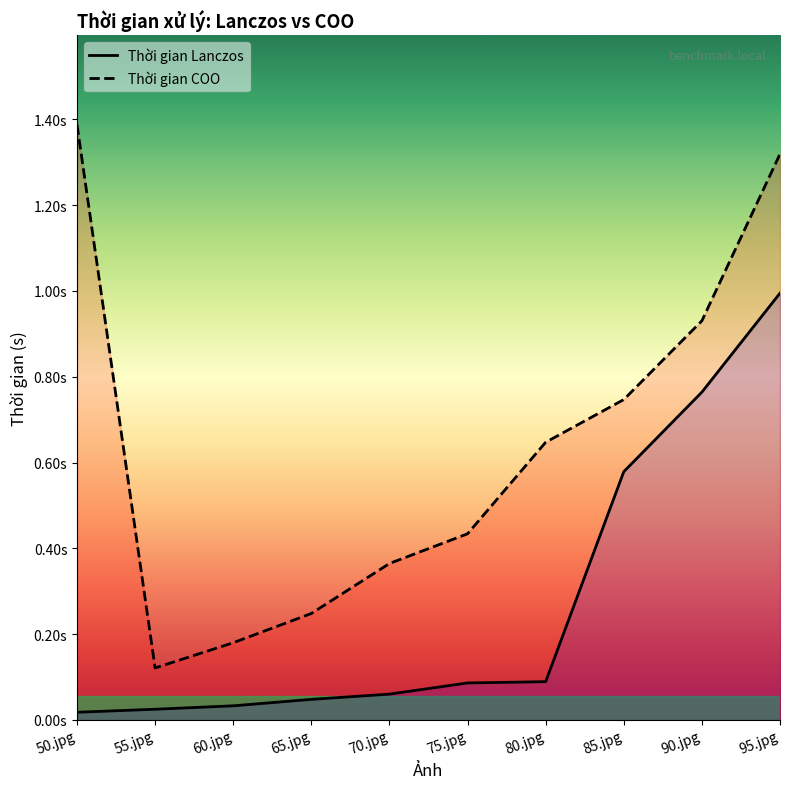

What is the difference between the maximum and minimum values in the Thời gian Lanczos series?

1.0